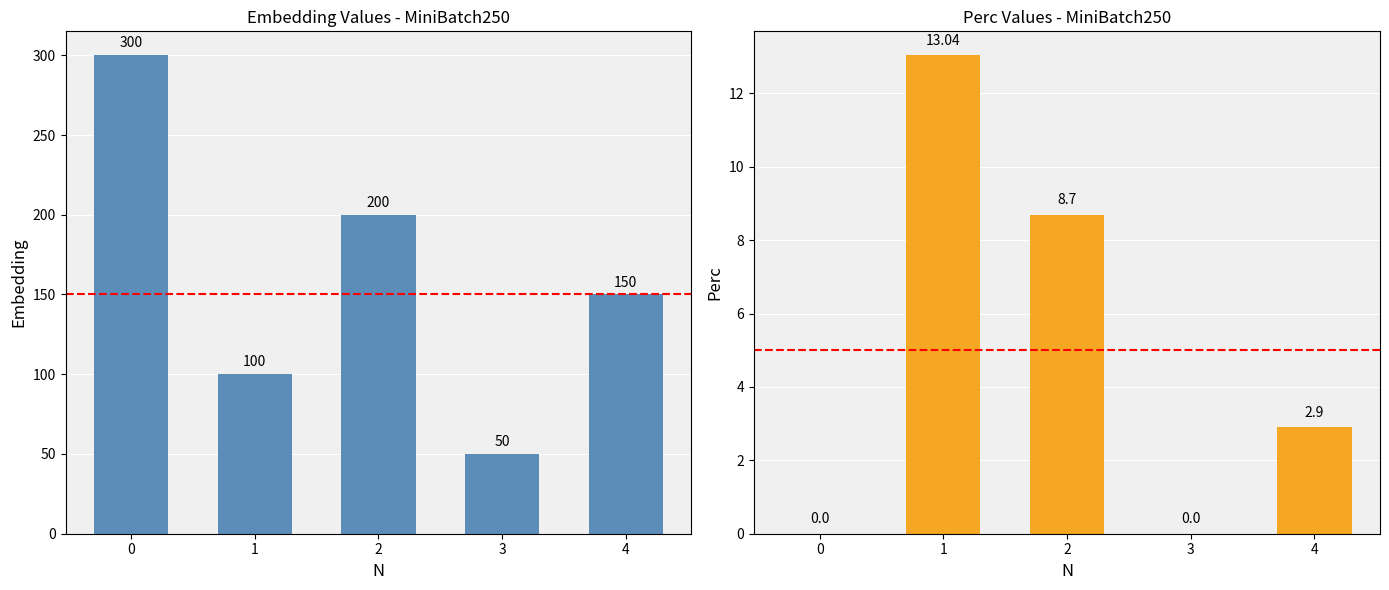

What is the value of the Perc bar at the 2nd from the left?

13.0